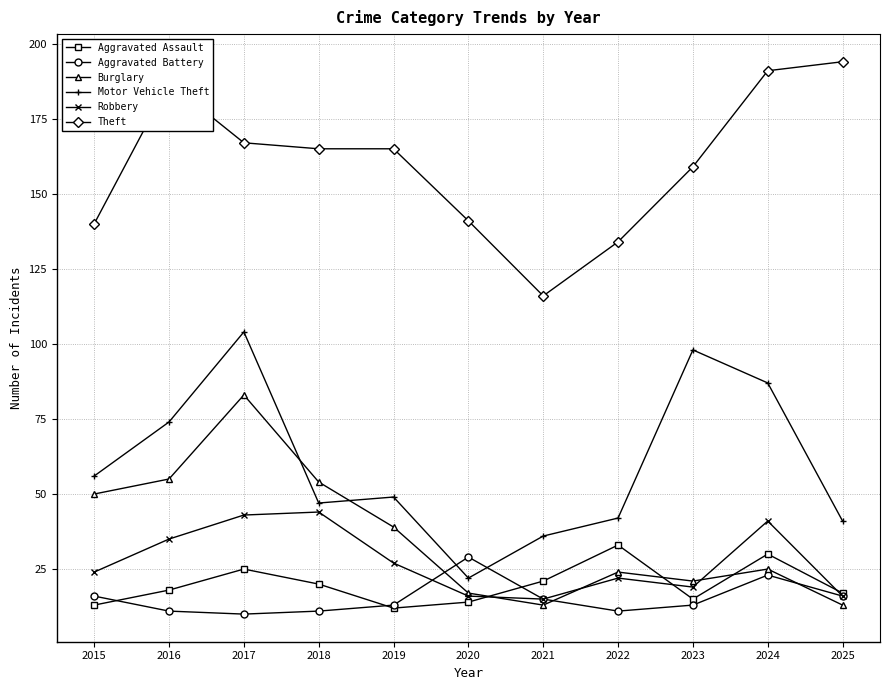

Between 2022 and 2025, which series saw the biggest shift?

Theft